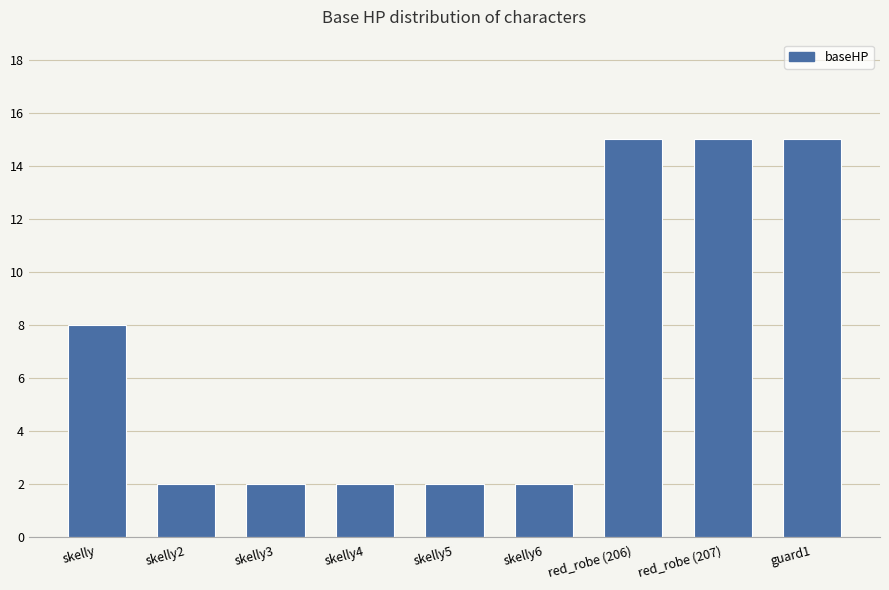

How many categories are shown in the chart?

9